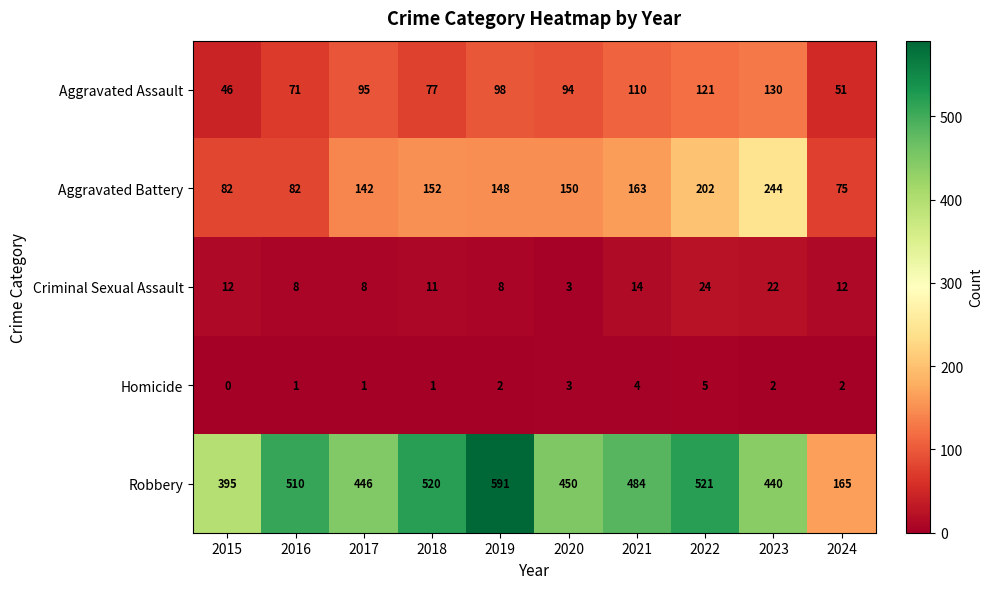

True or false: Robbery has a value of 656 at 2023.

False